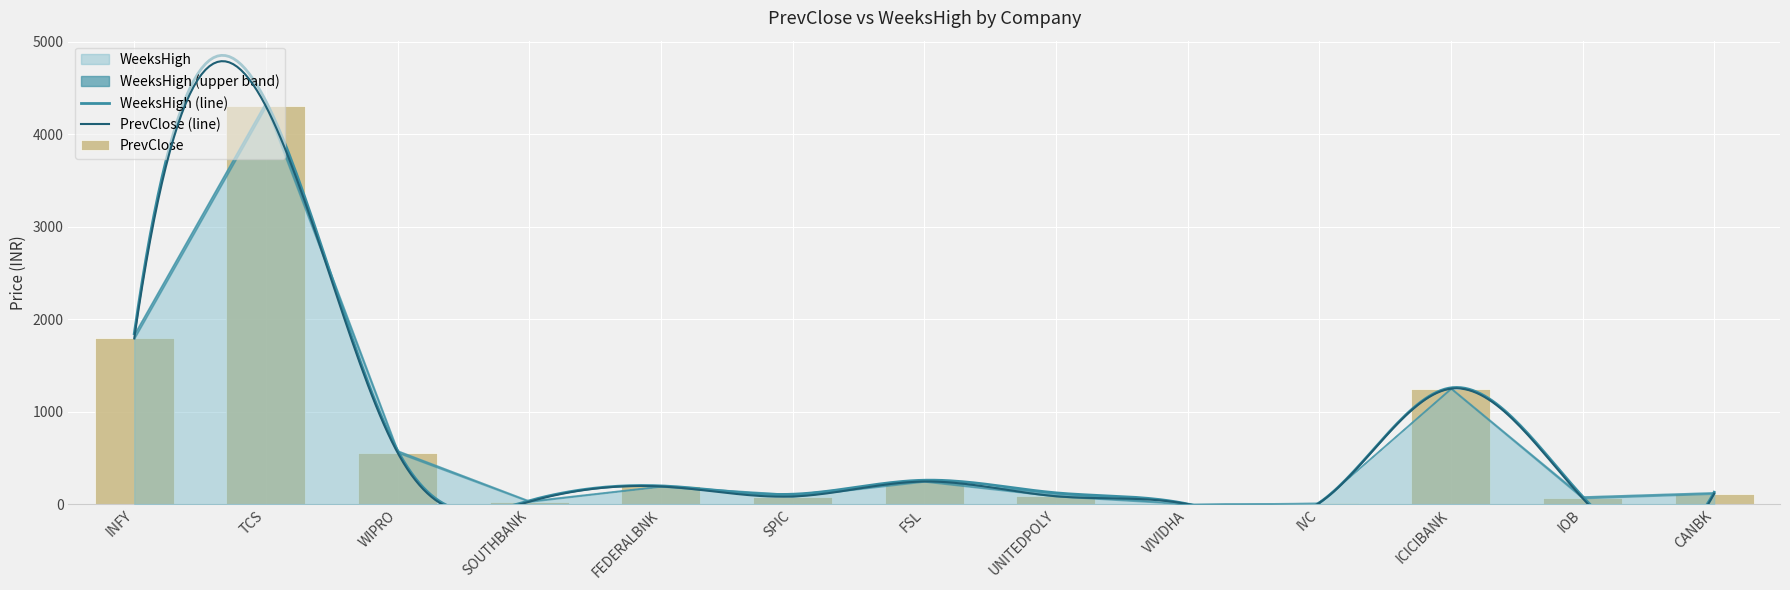

Where does the data first go above 112?

INFY